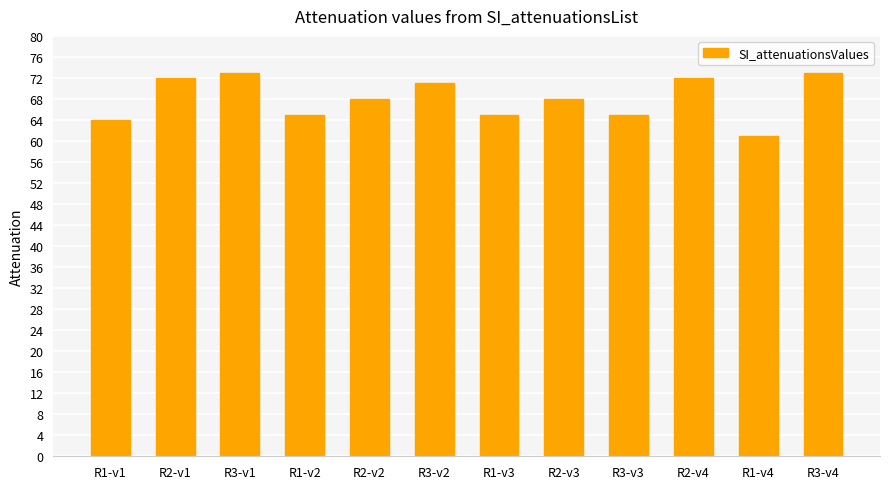

Are the bars grouped side by side (vs. stacked)?

No